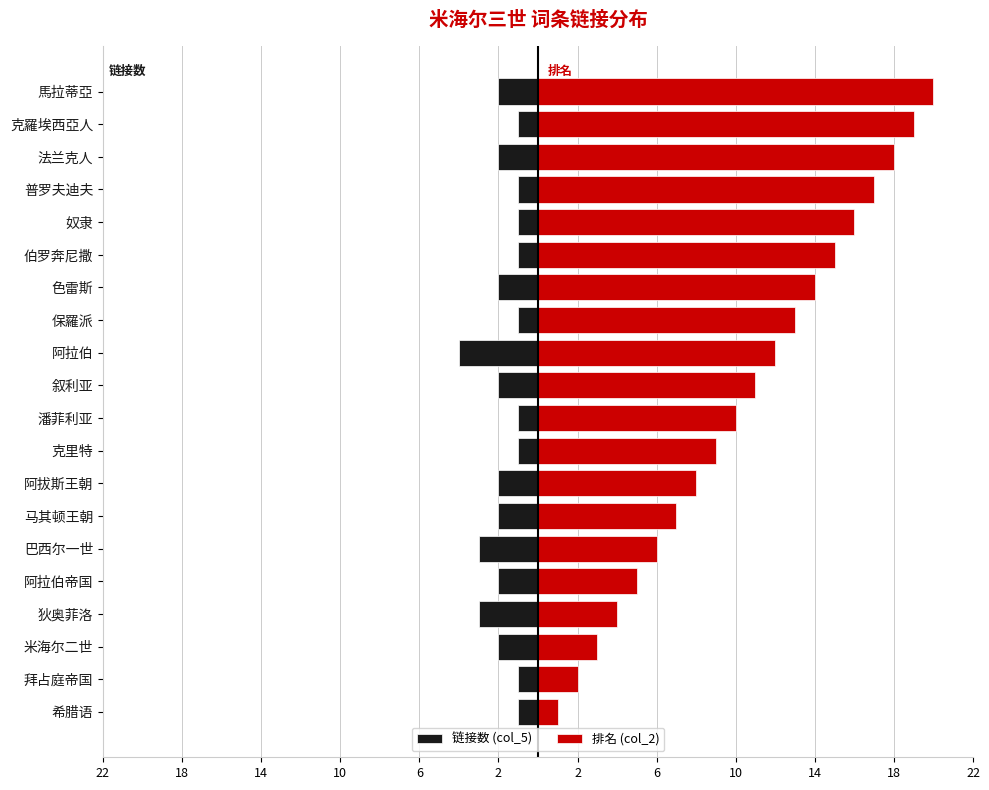

Count the 链接数 (col_5) values in the range -2 to -1.

17